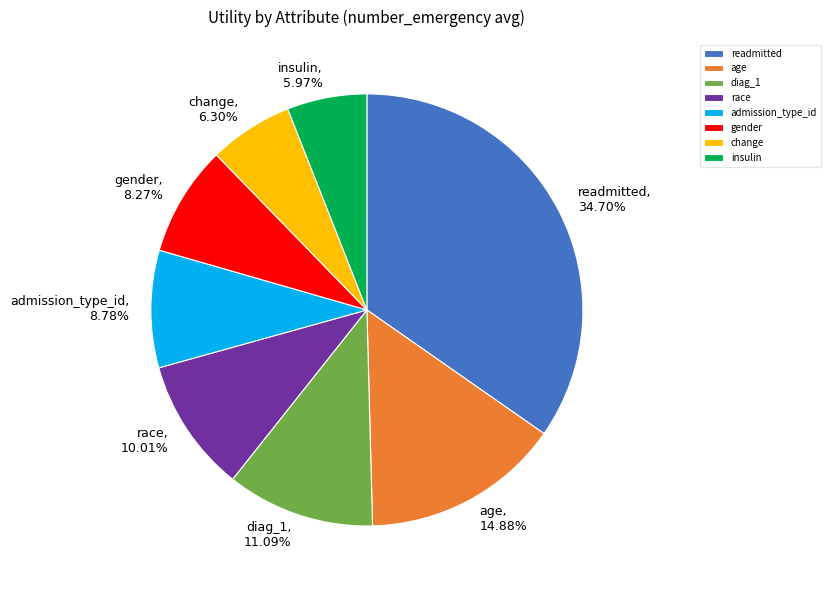

Does any single category account for the majority?

No